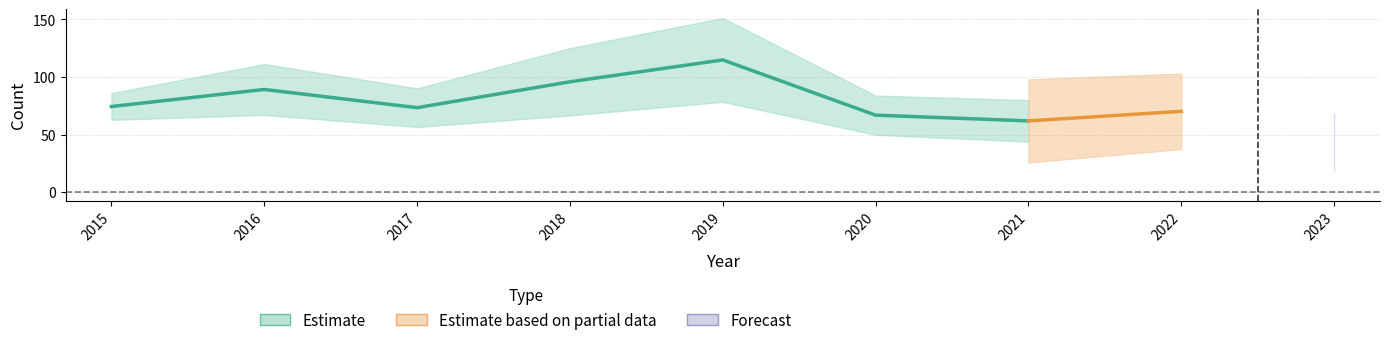

Is this an area chart (filled region under the line)?

No